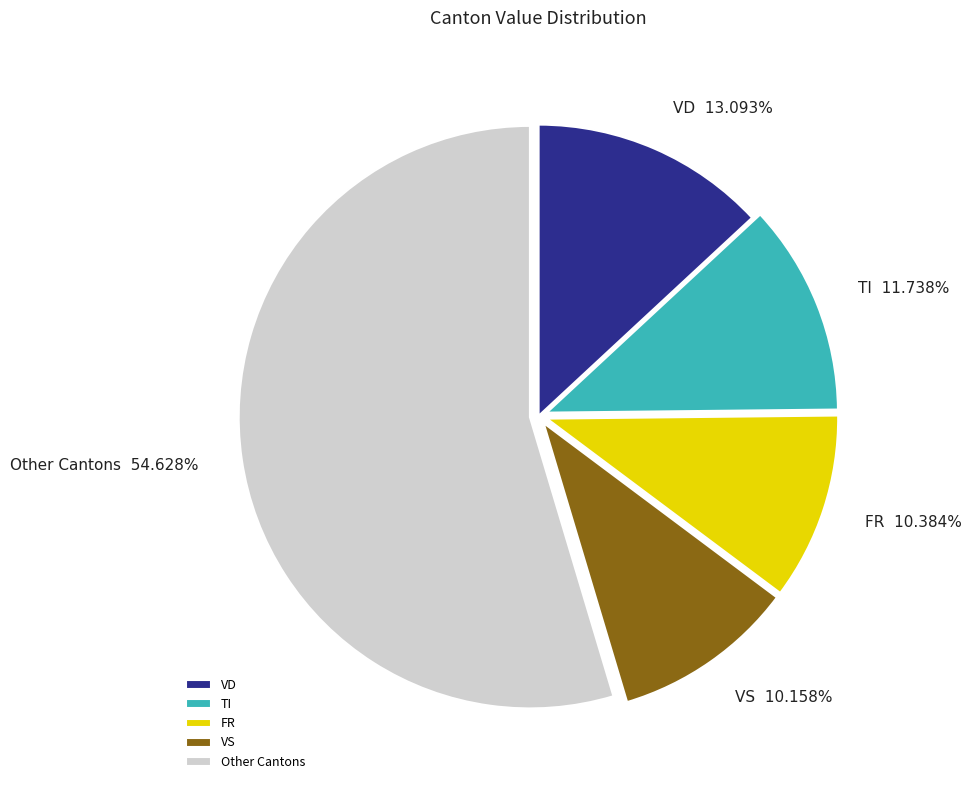

Which slice represents more than half of the pie?

Other Cantons